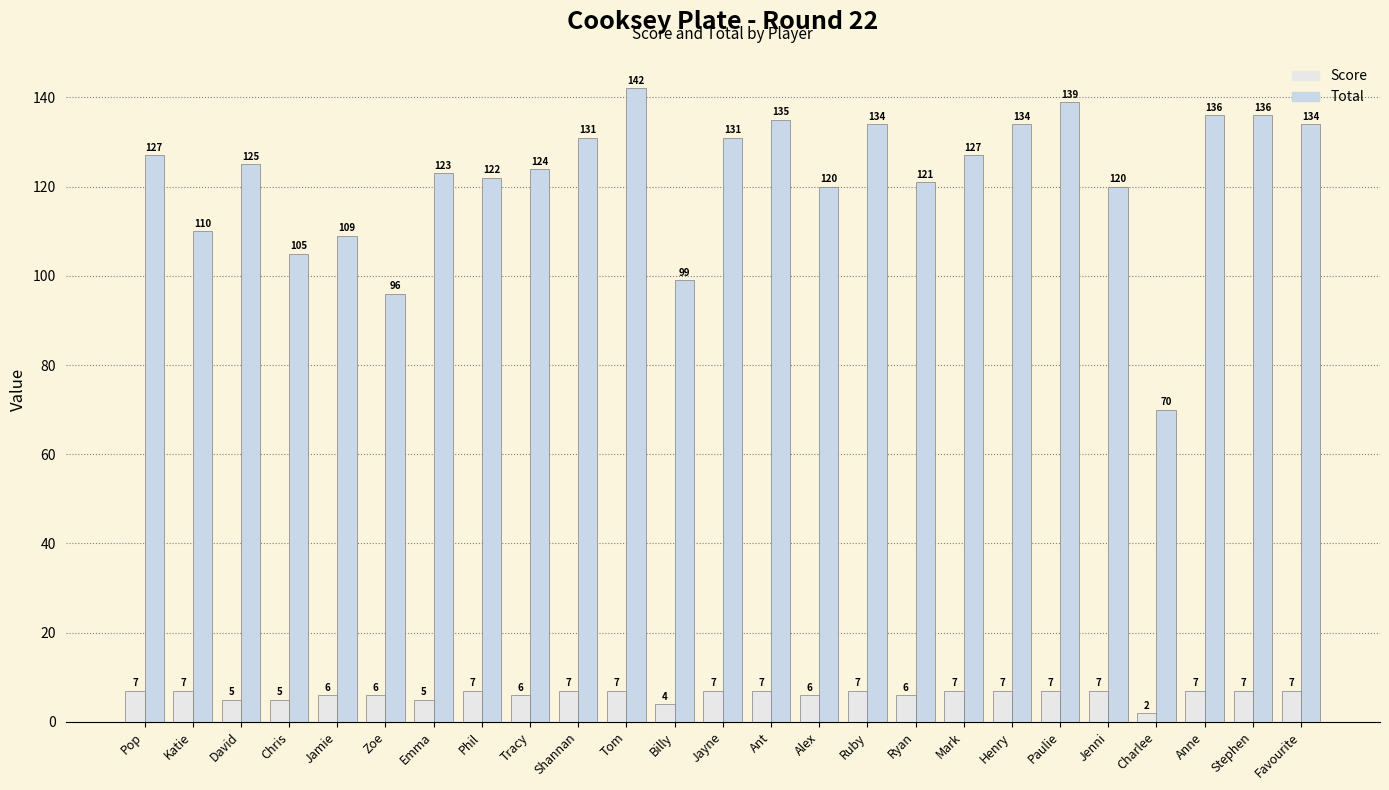

Which has a higher value, Ant or Favourite?

Ant